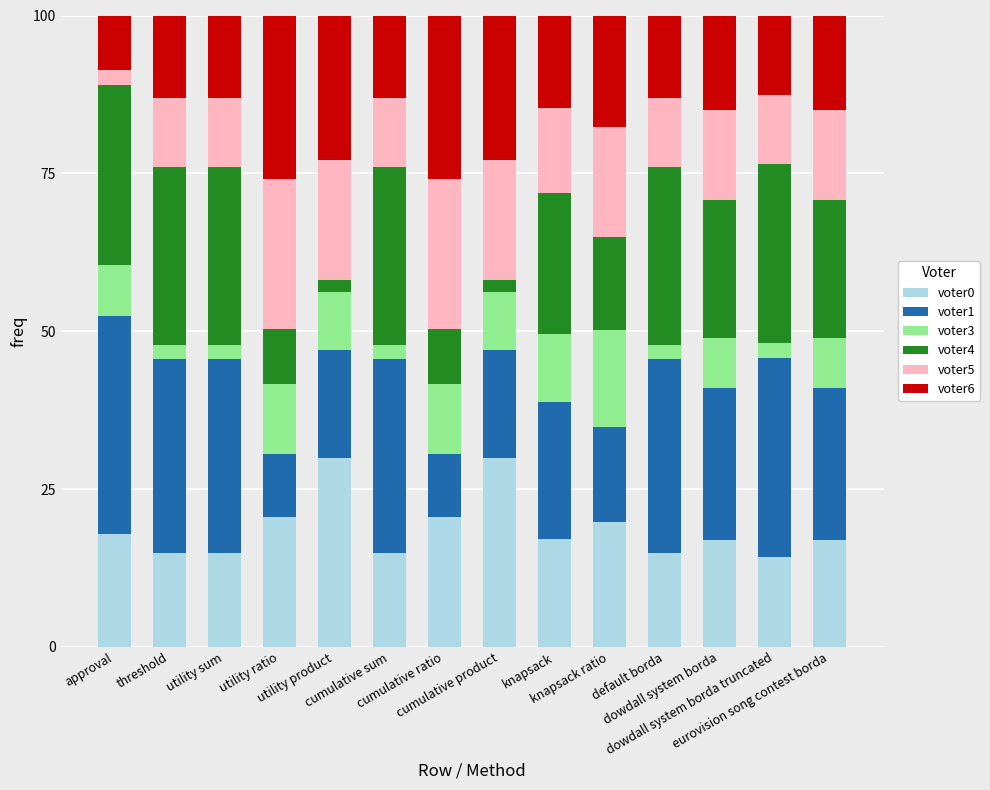

What is the maximum value for voter0?

29.9